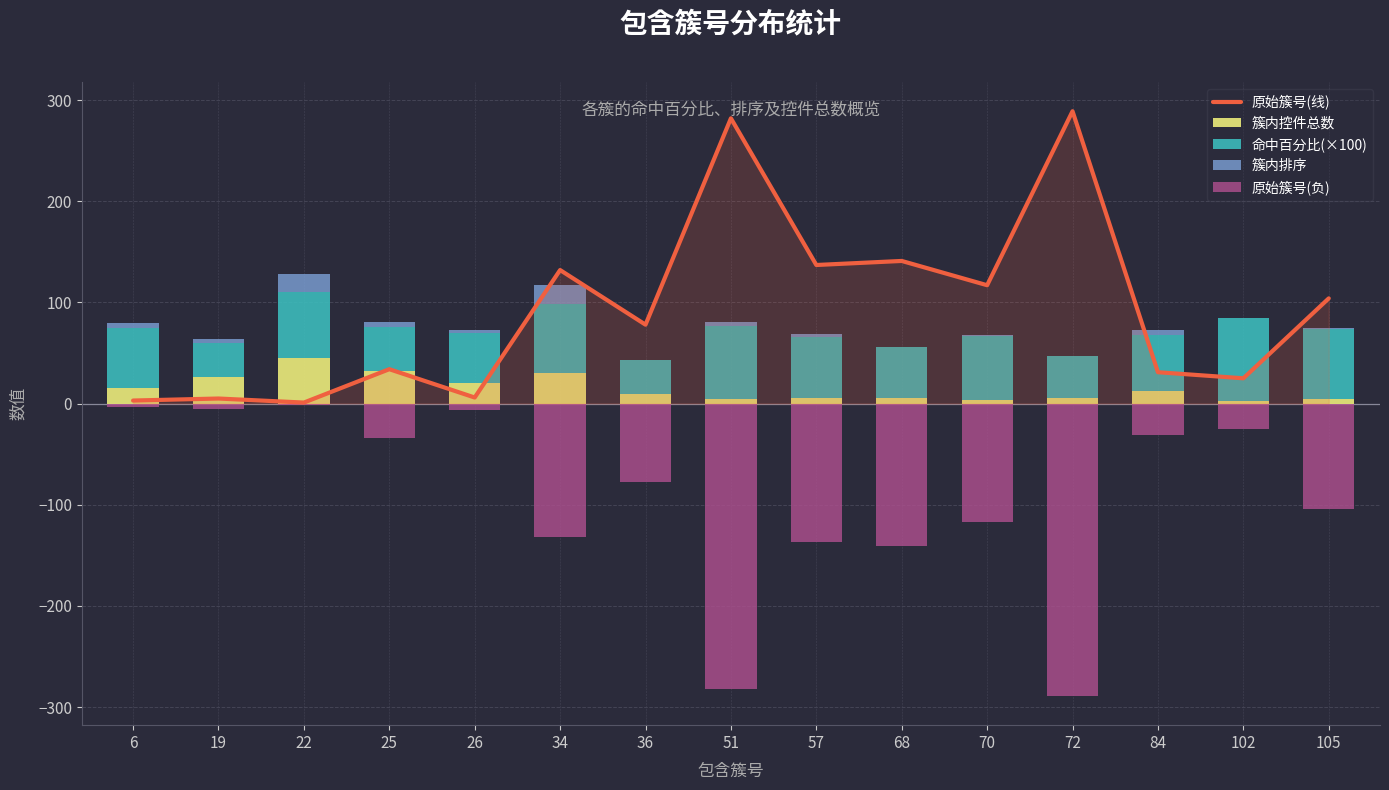

What is the value of the 原始簇号(线) bar at the 2nd from the left?

5.0